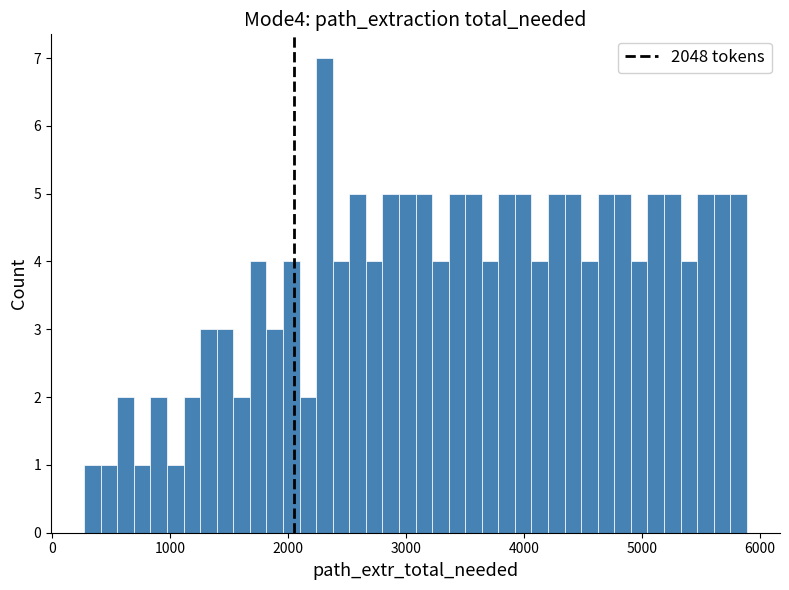

Around what value on the x-axis is the tallest bar? Give the approximate position of its centre, as read against the axis.

2300